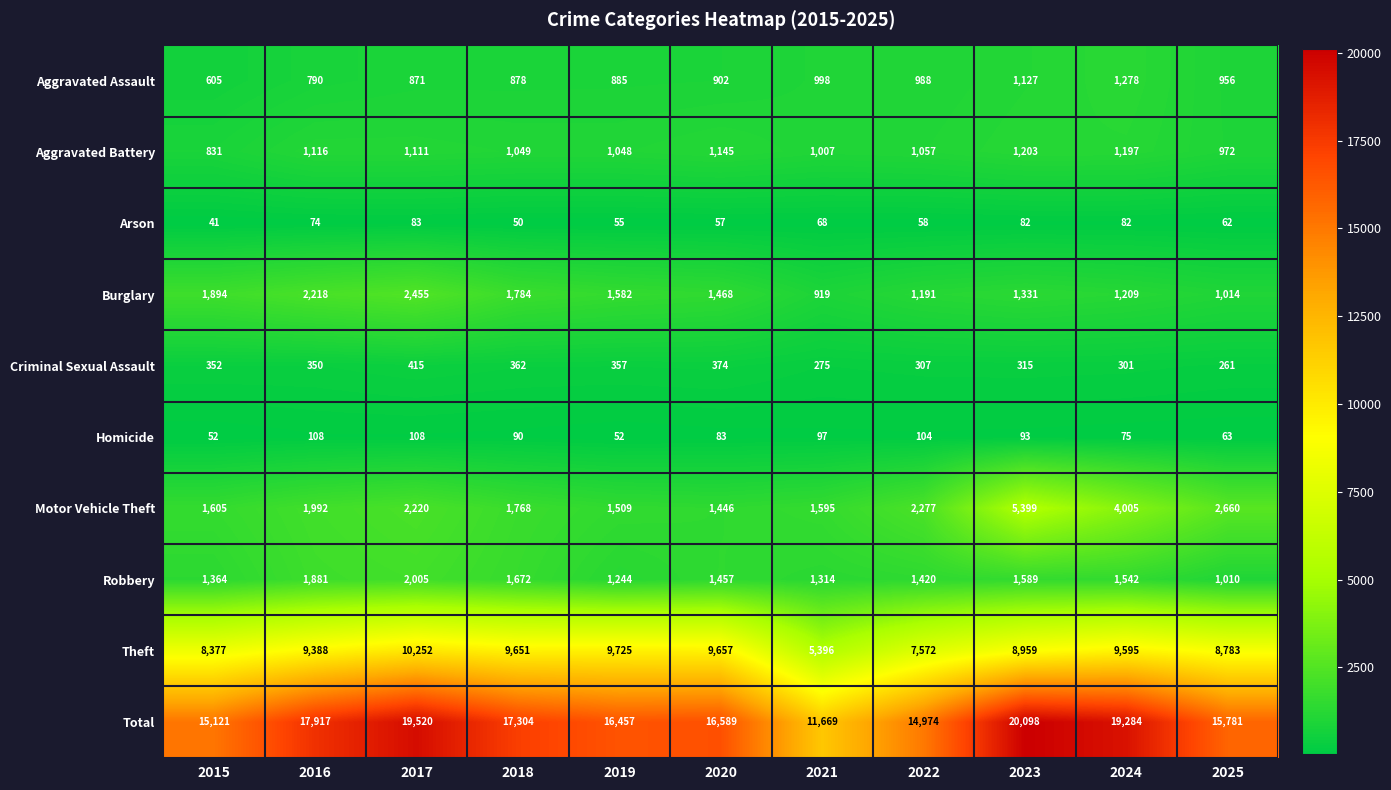

How many values in the Aggravated Battery series are below 1057?

5